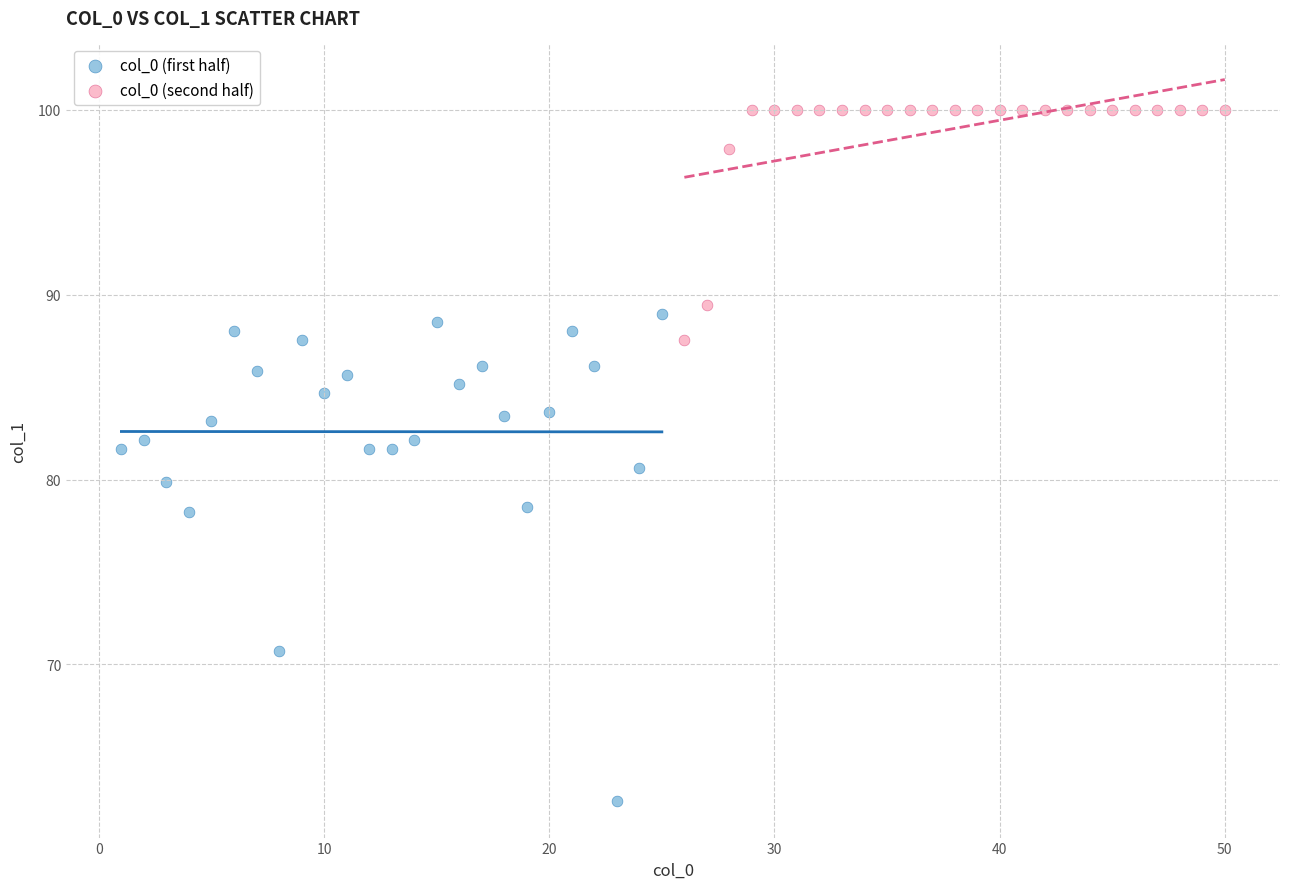

What are all the series names shown in the legend?

col_0 (first half), col_0 (second half)